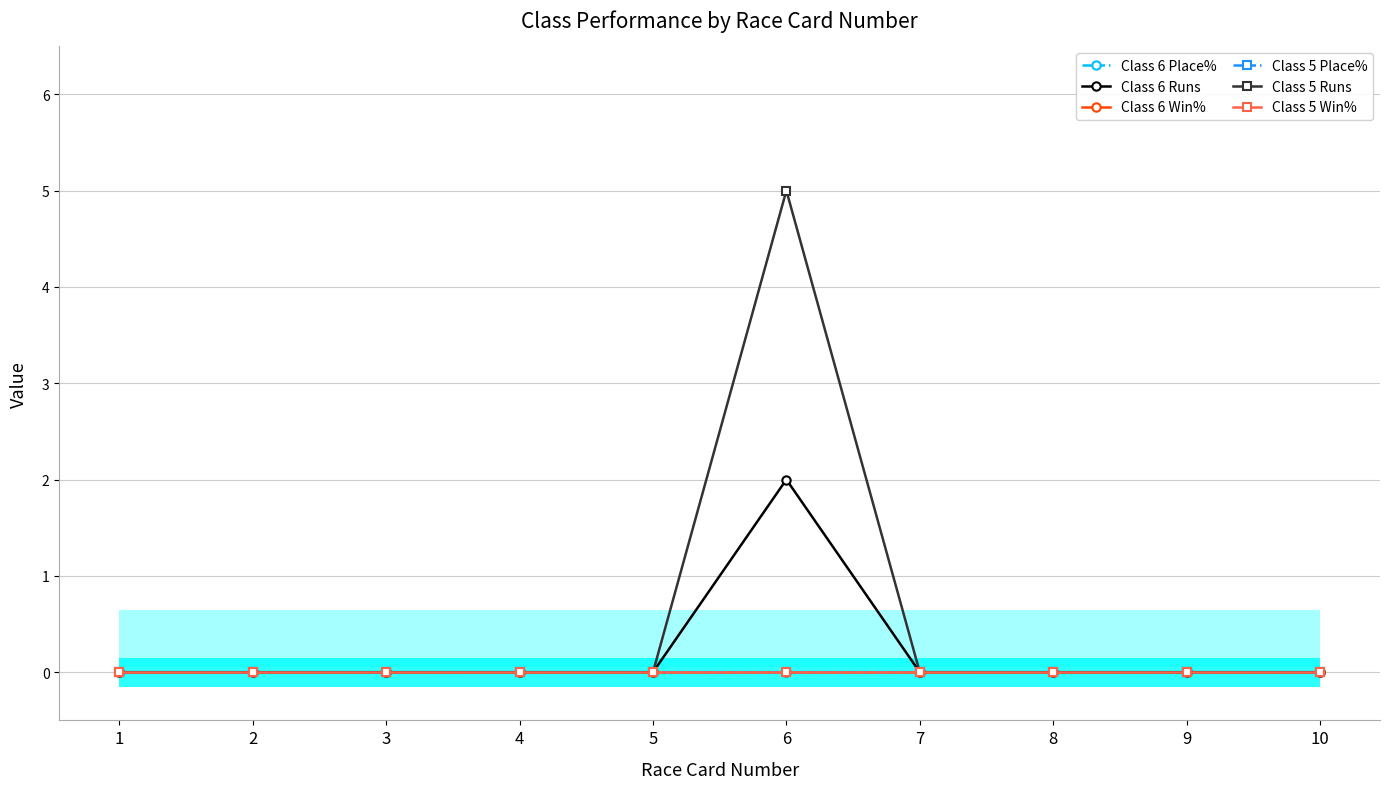

Is the value of Class 6 Win% at 4 greater than the value of Class 5 Win% at 2?

No